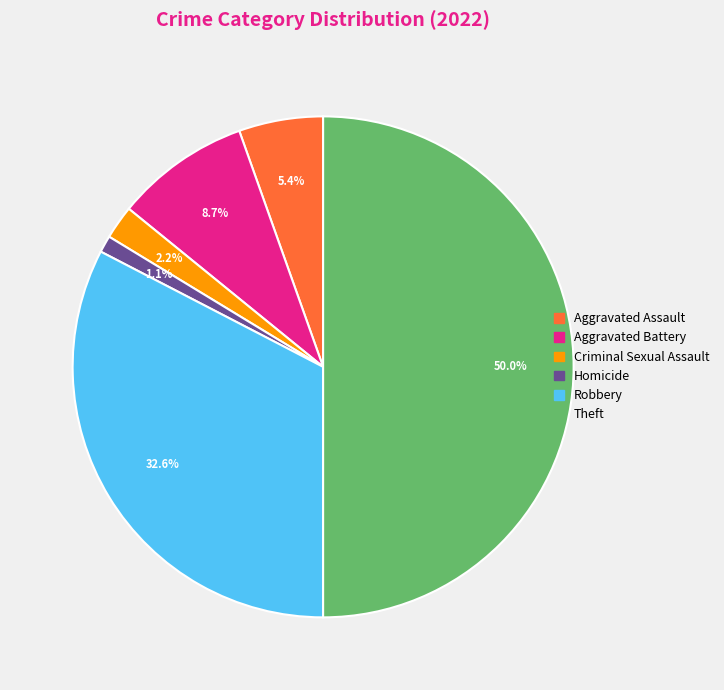

Count the number of slices in the pie.

6